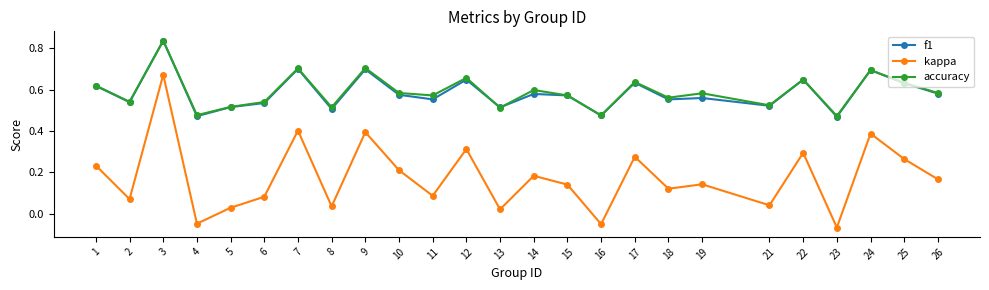

Which label corresponds to the largest value in the chart?

3